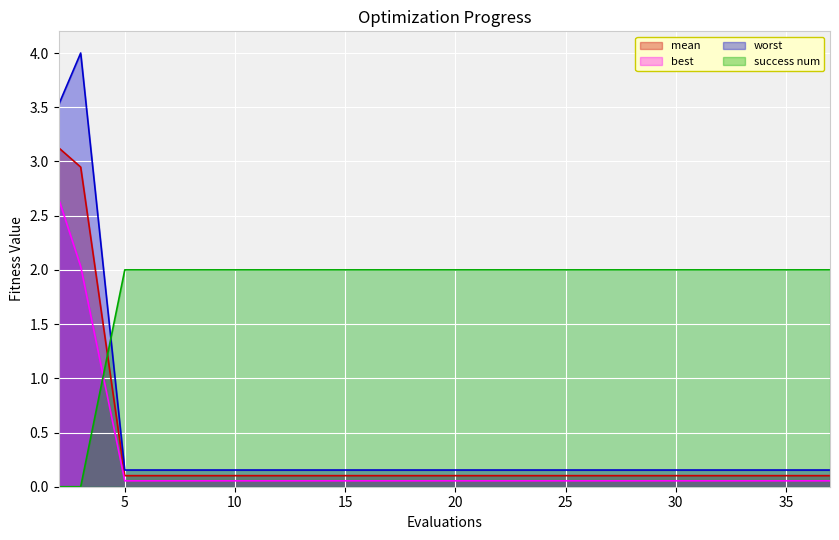

What is the approximate value of best at 34?

0.1